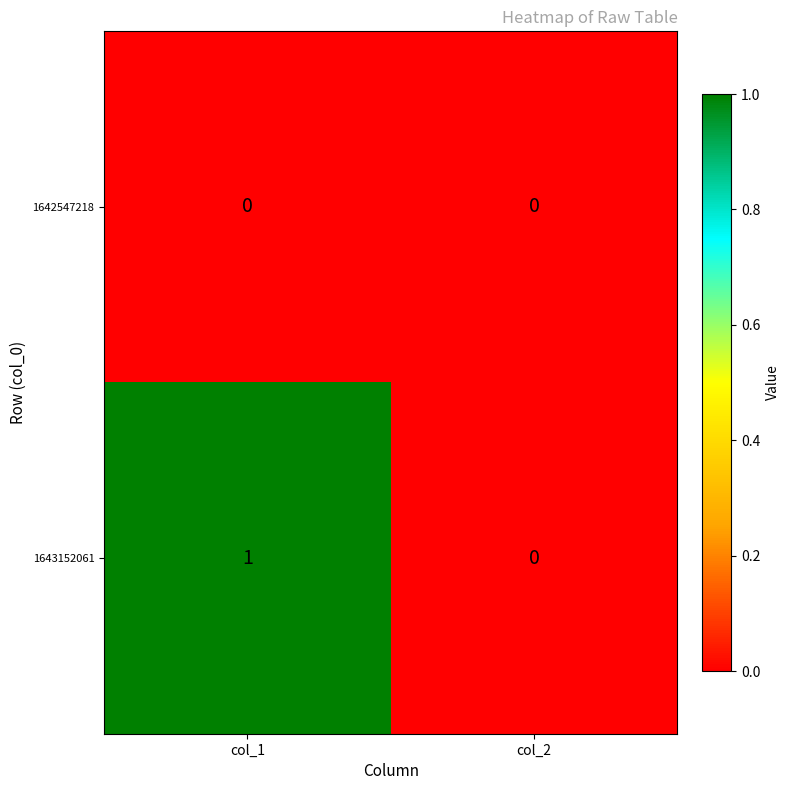

Which series changed the most between col_1 and col_2?

1643152061